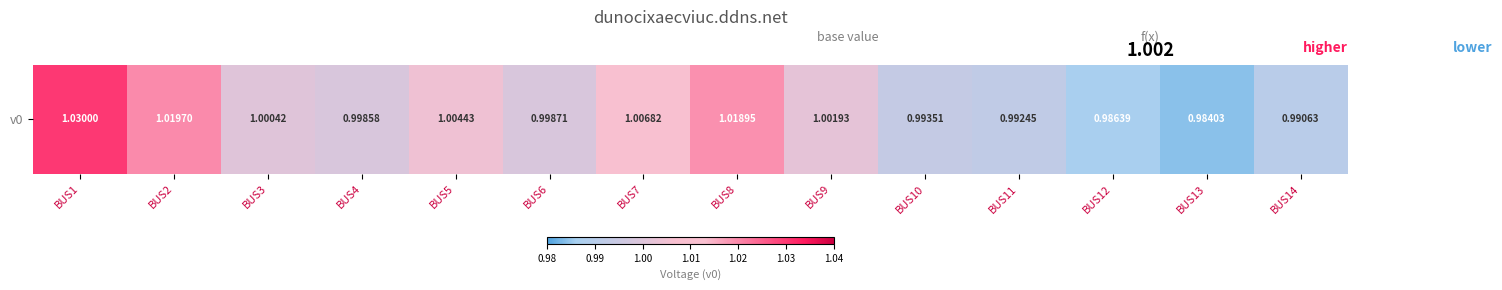

How many values exceed 1?

7